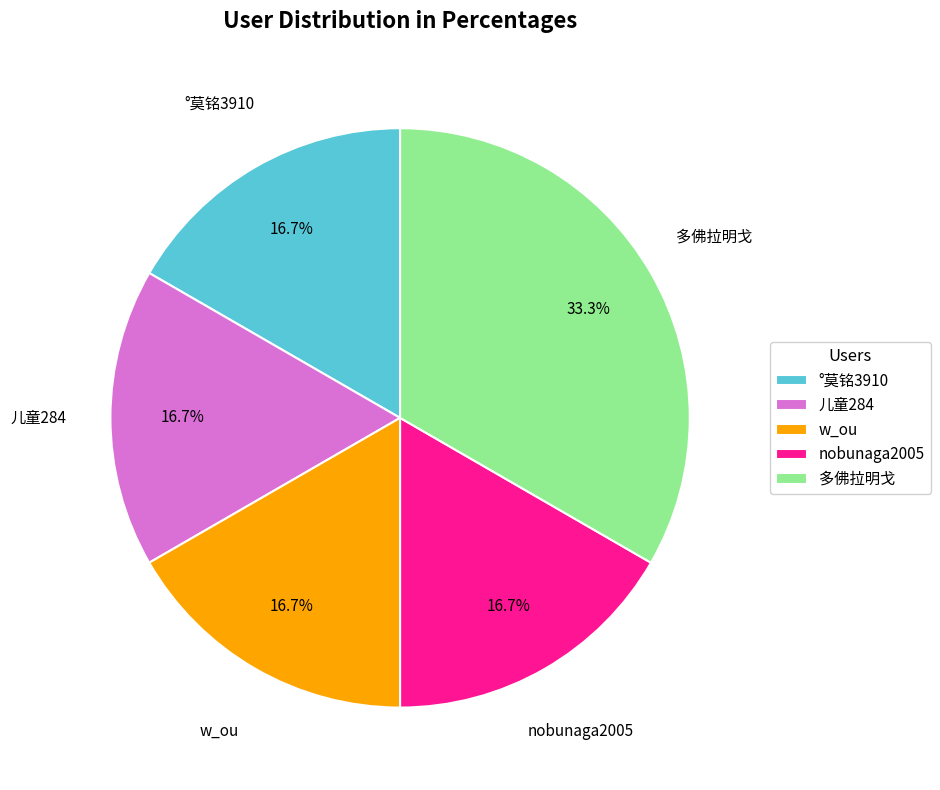

Approximately how many times larger is the value at °莫铭3910 compared to nobunaga2005?

1.0